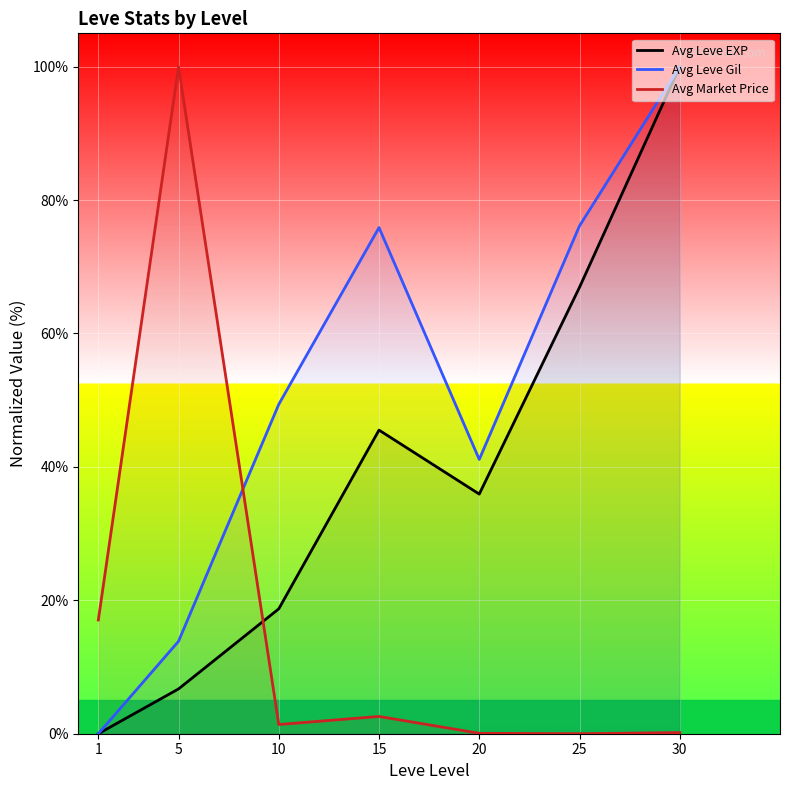

At which category does the chart reach its peak across all series?

5